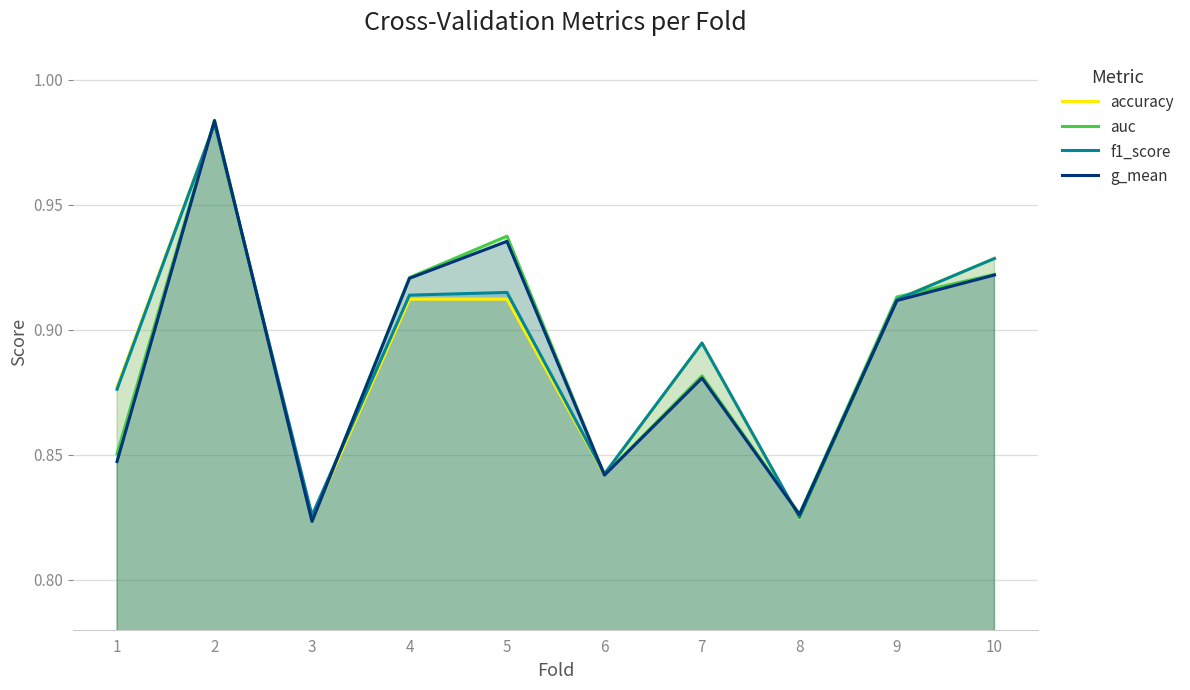

Reading left to right, transcribe all the data shown in this chart.

accuracy: 0.9	1.0	0.8	0.9	0.9	0.8	0.9	0.8	0.9	0.9
auc: 0.9	1.0	0.8	0.9	0.9	0.8	0.9	0.8	0.9	0.9
f1_score: 0.9	1.0	0.8	0.9	0.9	0.8	0.9	0.8	0.9	0.9
g_mean: 0.8	1.0	0.8	0.9	0.9	0.8	0.9	0.8	0.9	0.9